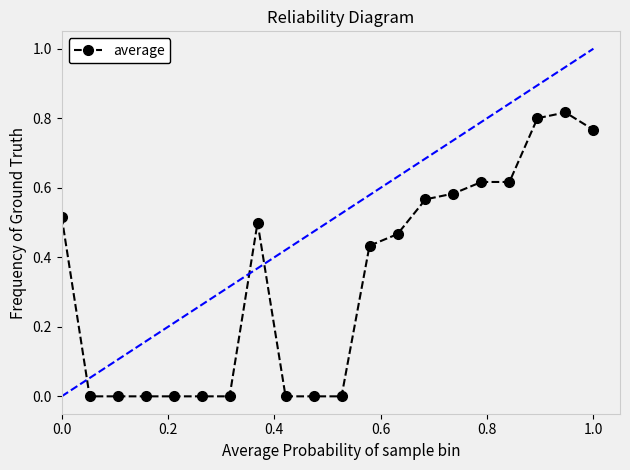

What is the sum of all values?

6.7